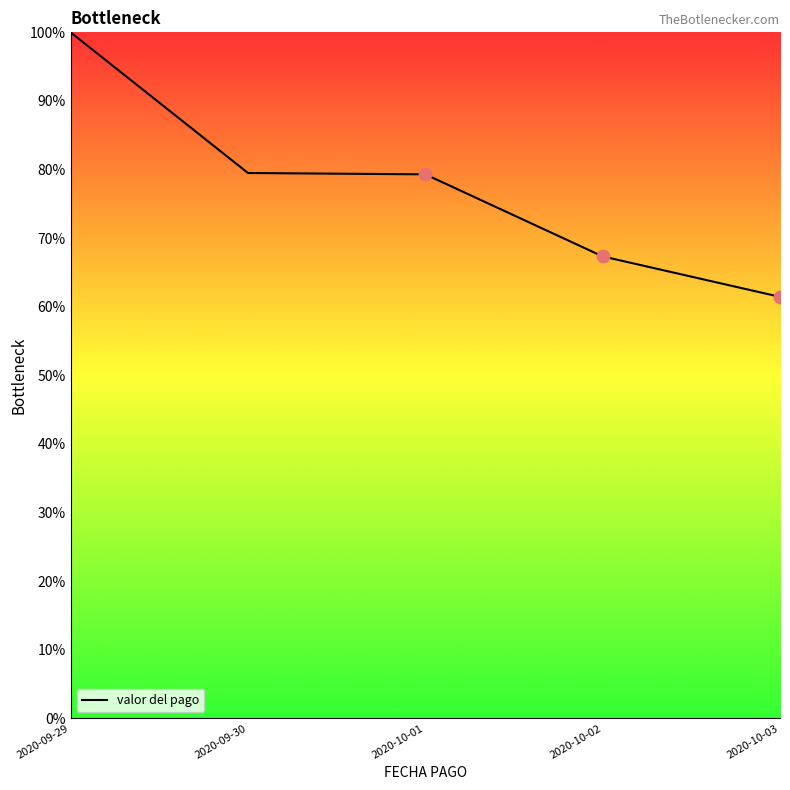

What is the change in value from 2020-09-29 to 2020-10-01?

-20.7